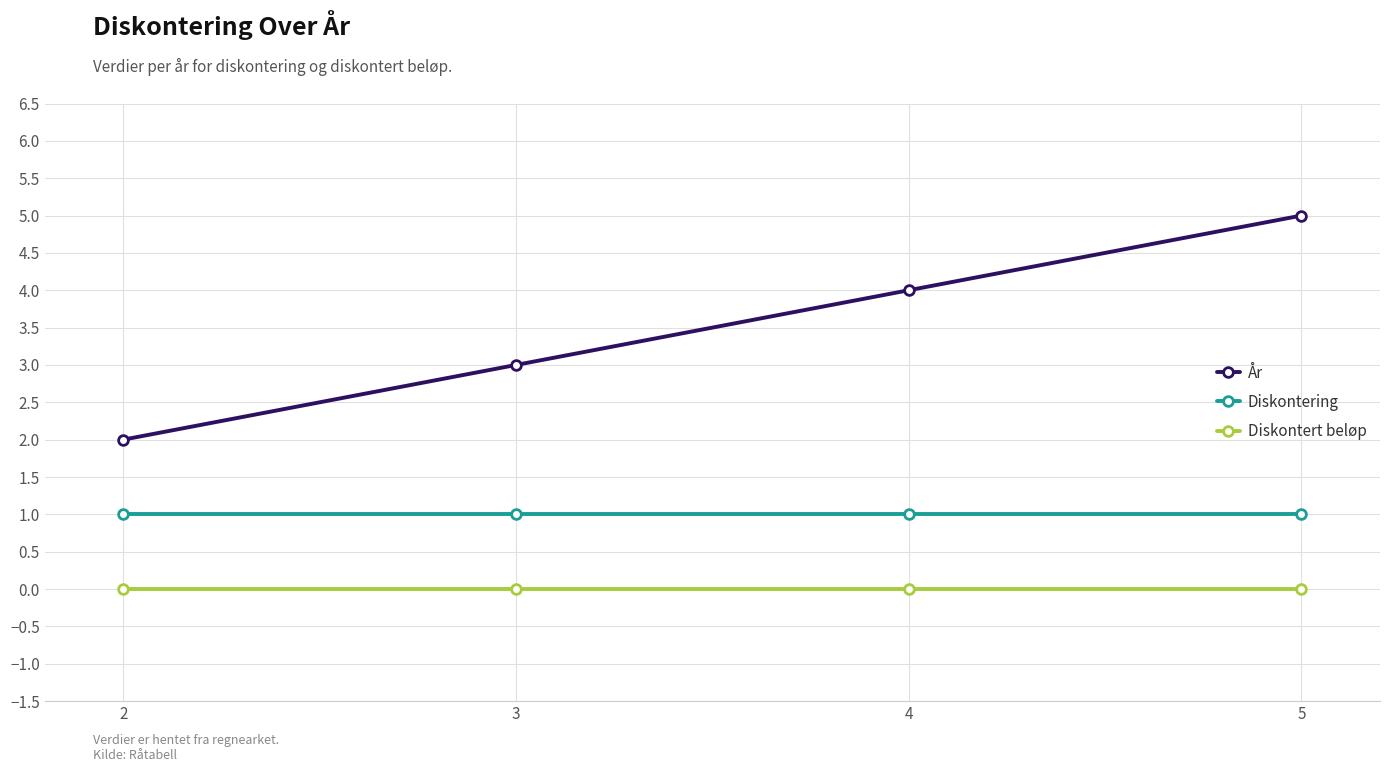

At how many categories does at least one series exceed 0?

4